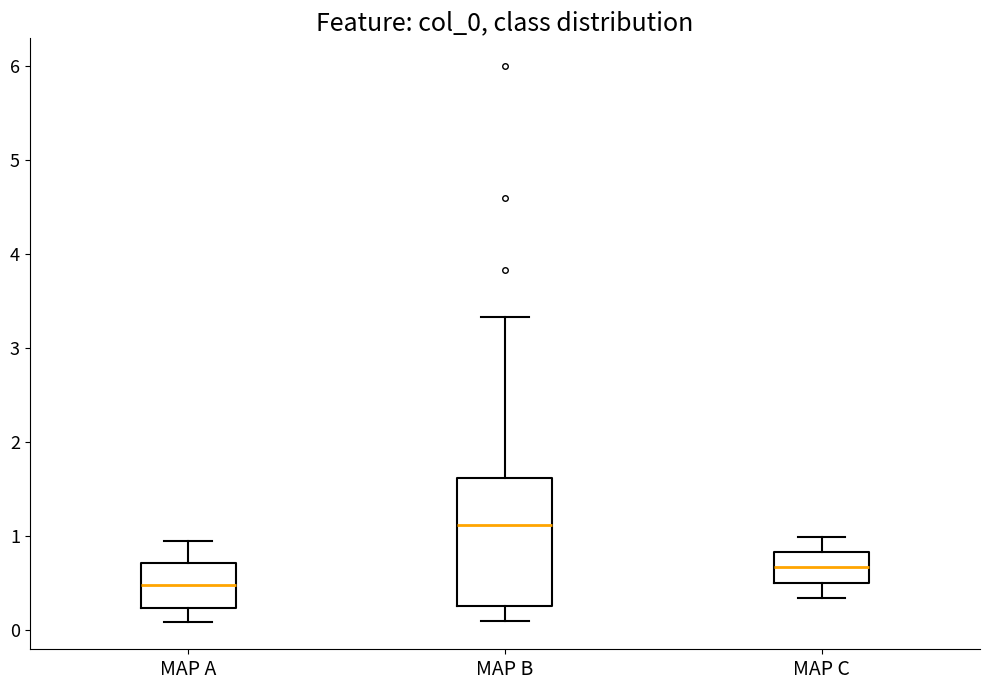

Reading left to right, read every box against the y-axis: the position of its median line, the range the box covers, and the ends of its whiskers. The values are not printed on the chart, so give them approximately, as read against the axis.

MAP A: median 0.5, box 0.2 to 0.7, whiskers 0.1 to 0.9
MAP B: median 1.1, box 0.3 to 1.6, whiskers 0.1 to 3.3
MAP C: median 0.7, box 0.5 to 0.8, whiskers 0.3 to 1.0